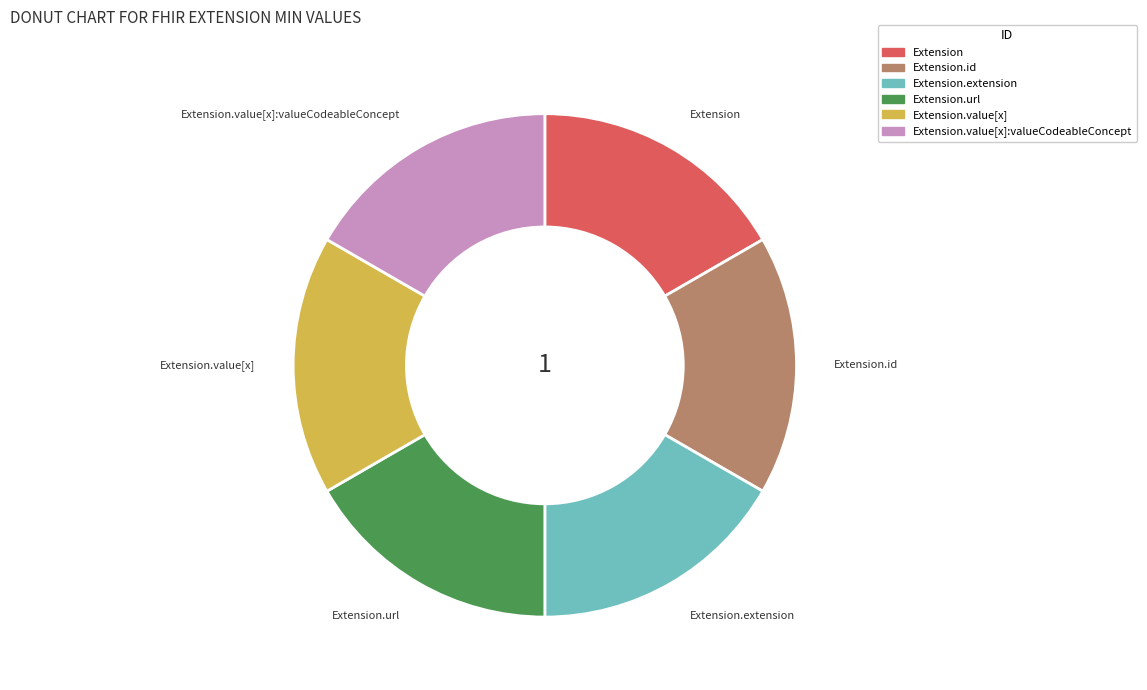

Count the number of slices in the pie.

6